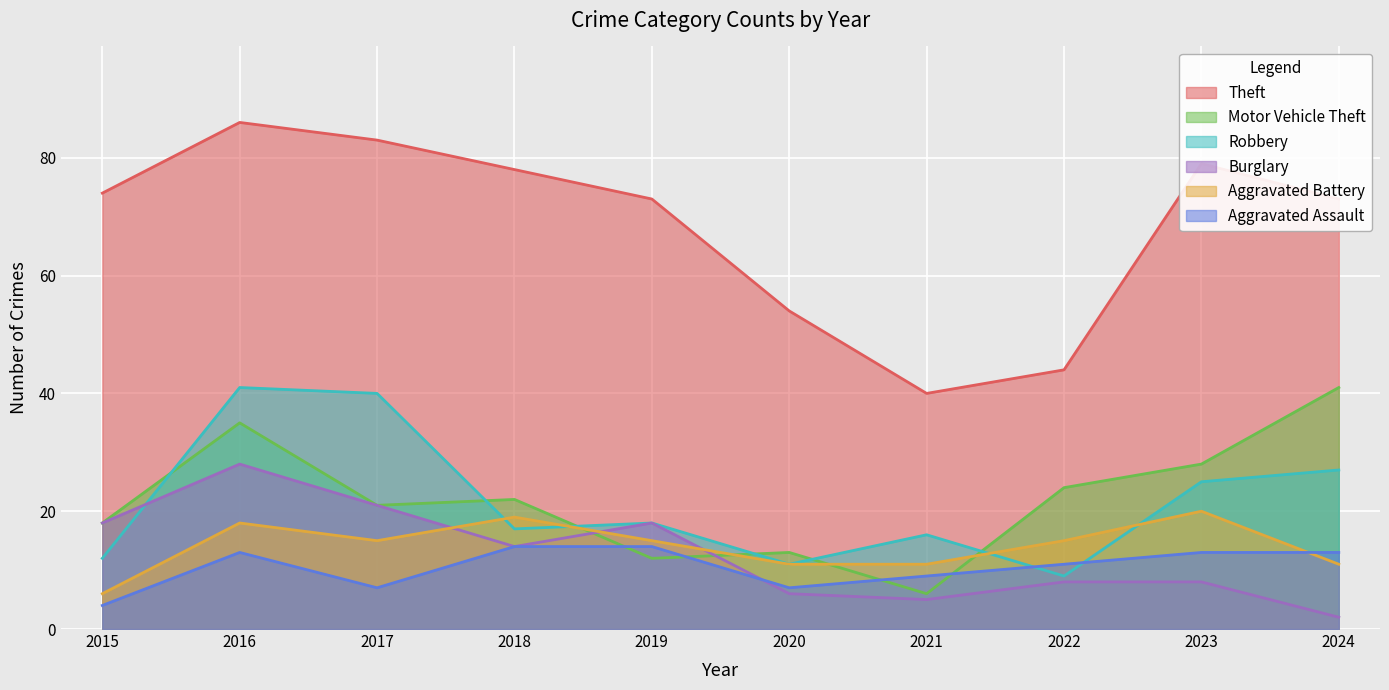

At which category does the chart reach its minimum across all series?

2024